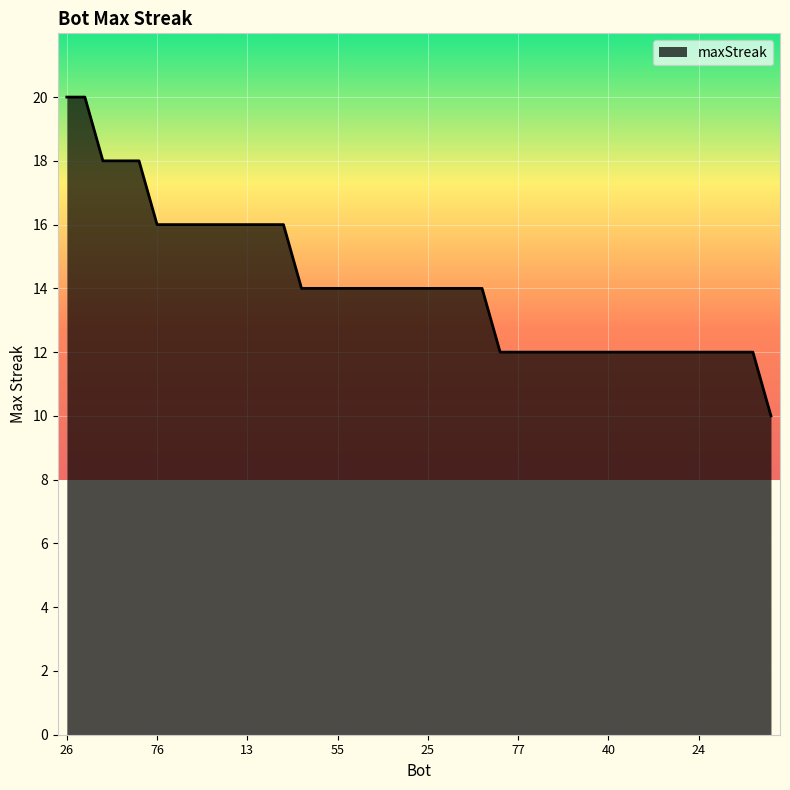

What is the greatest value displayed?

20